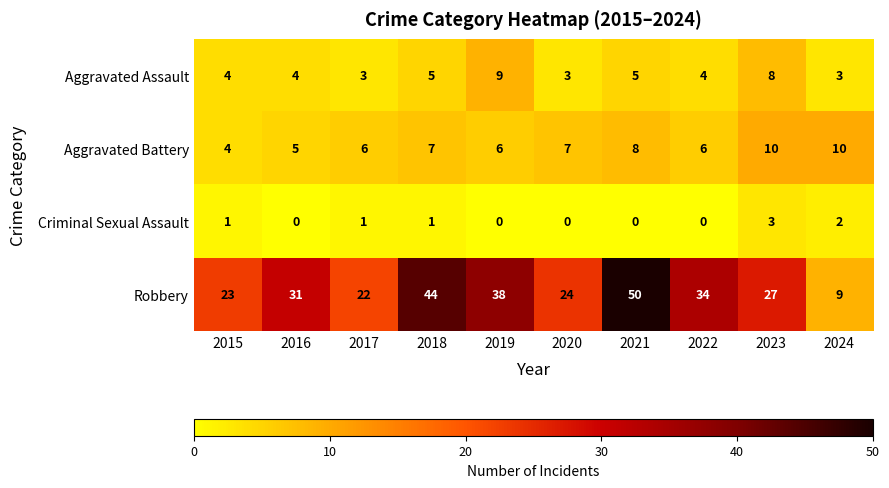

What is the maximum value for Criminal Sexual Assault?

3